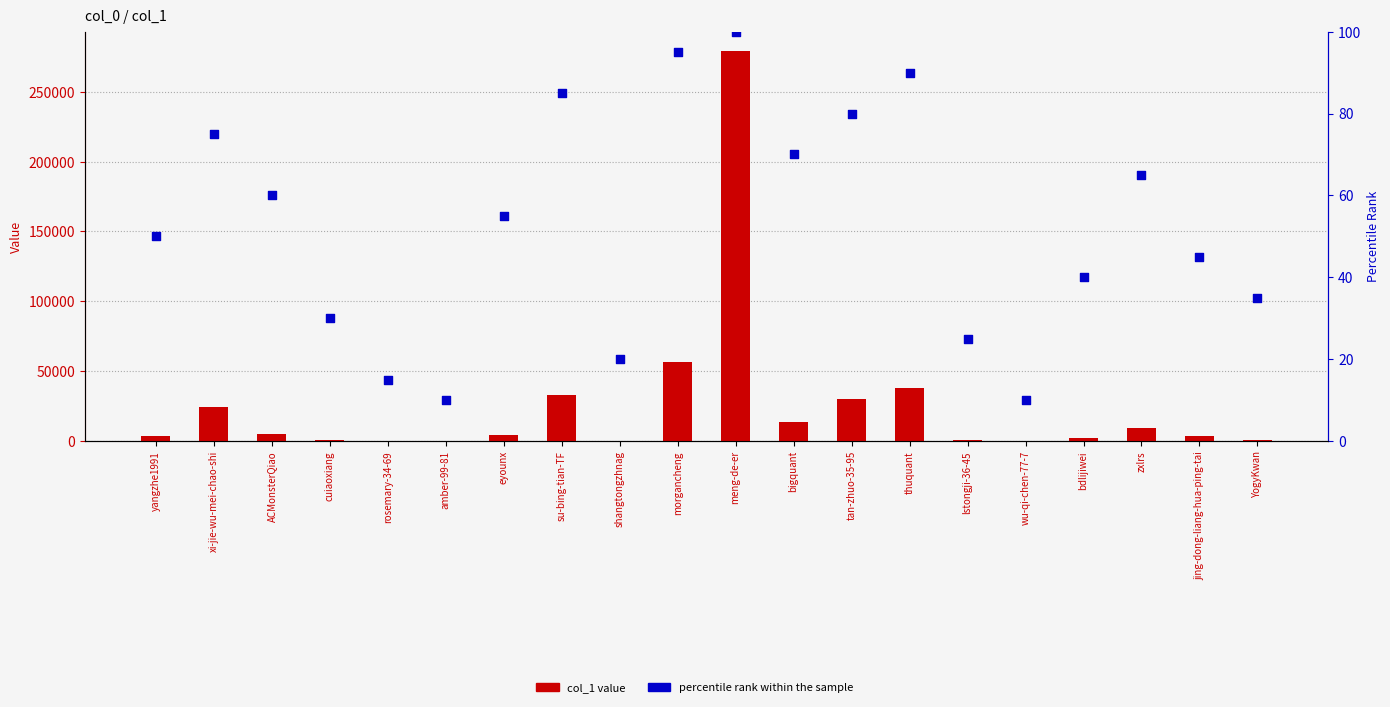

Which series has the largest total across all categories?

col_1 value